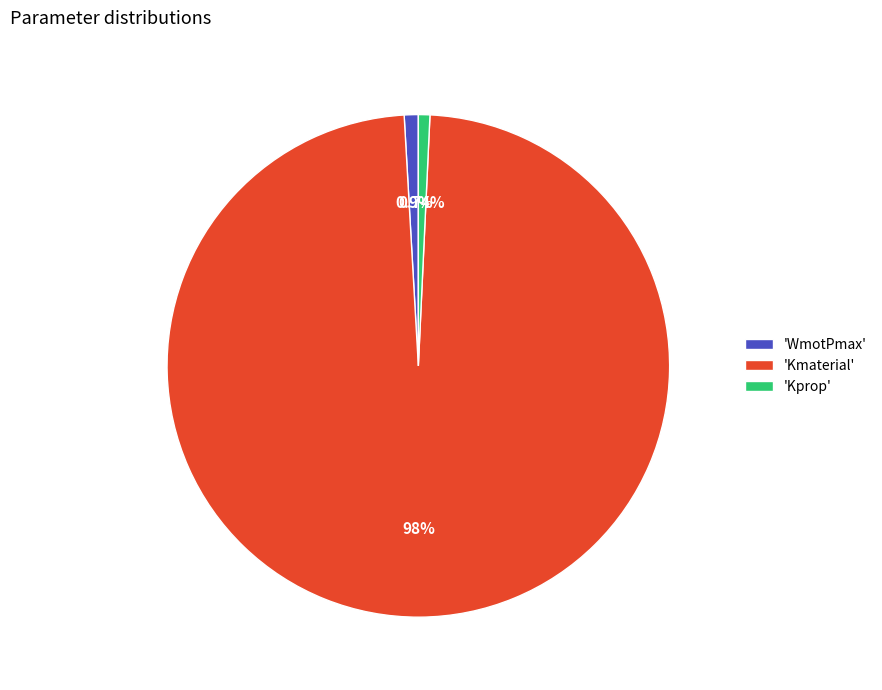

Between 'Kmaterial' and 'Kprop', which is larger?

'Kmaterial'